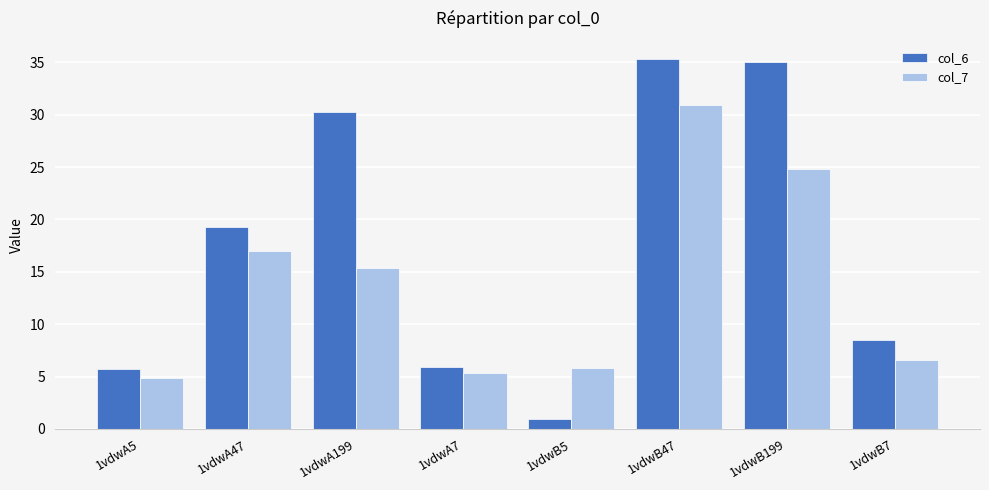

The col_7 series shows 24.8 at 1vdwB199. True or false?

True